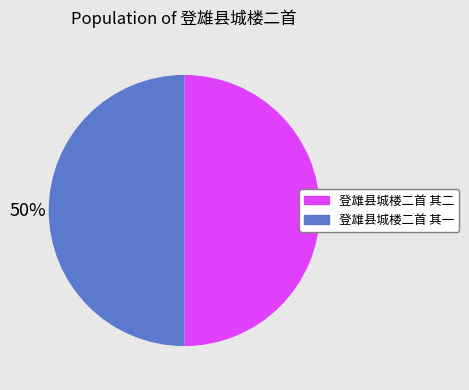

Is it true that 登雄县城楼二首 其二 is 50% of the pie?

True